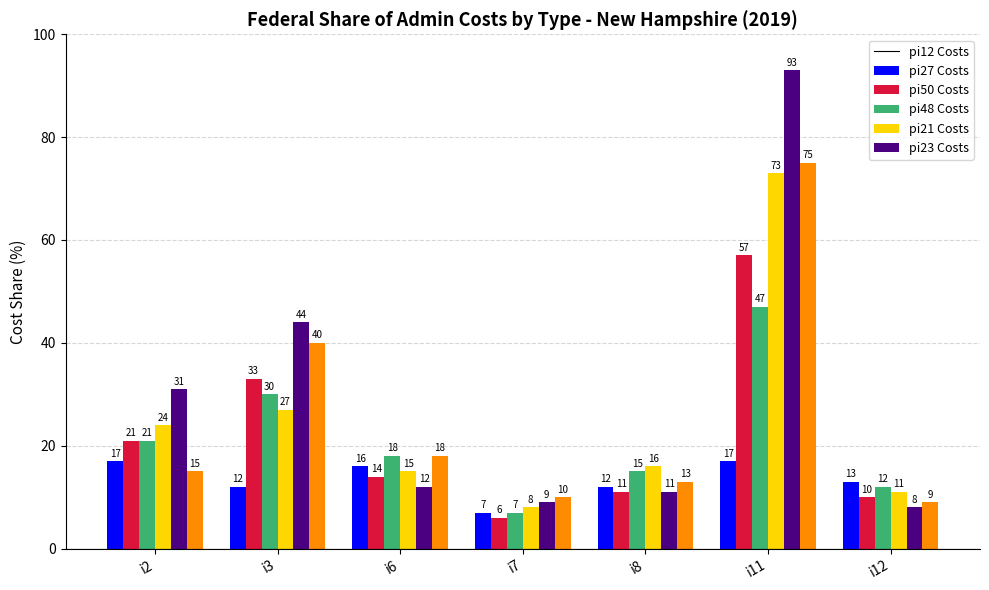

At which category does the chart reach its peak across all series?

i11